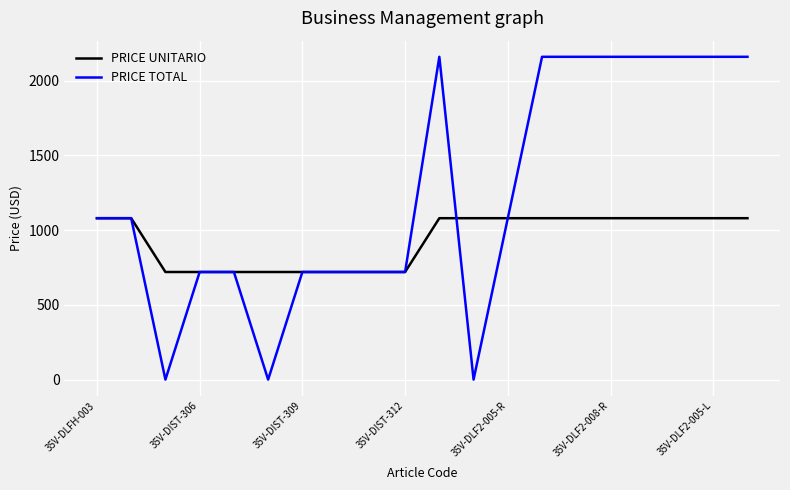

Rank the series by their average value, from lowest to highest.

PRICE UNITARIO, PRICE TOTAL